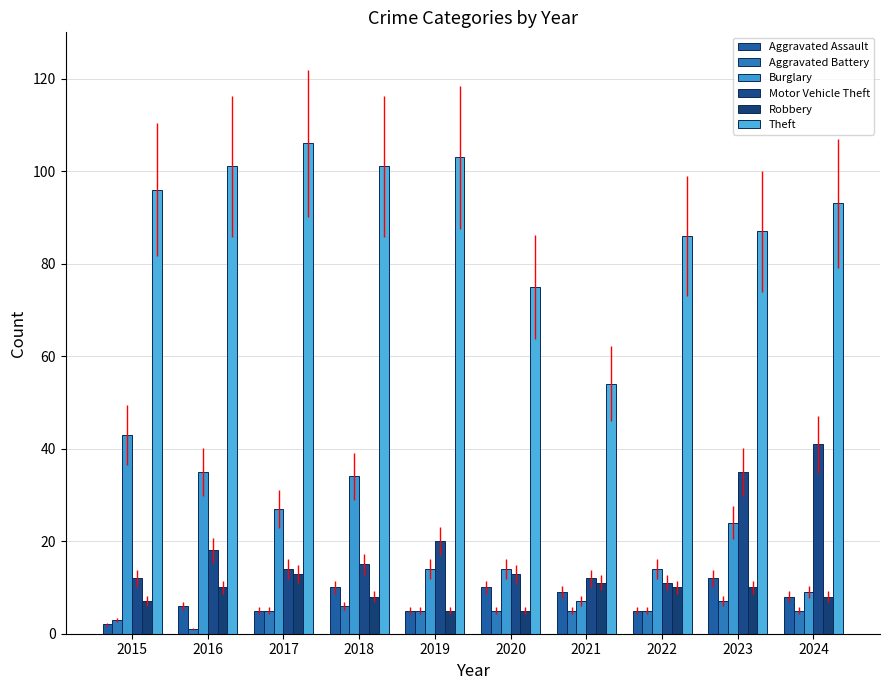

What is the sum of the Robbery values at 2019 and 2015?

12